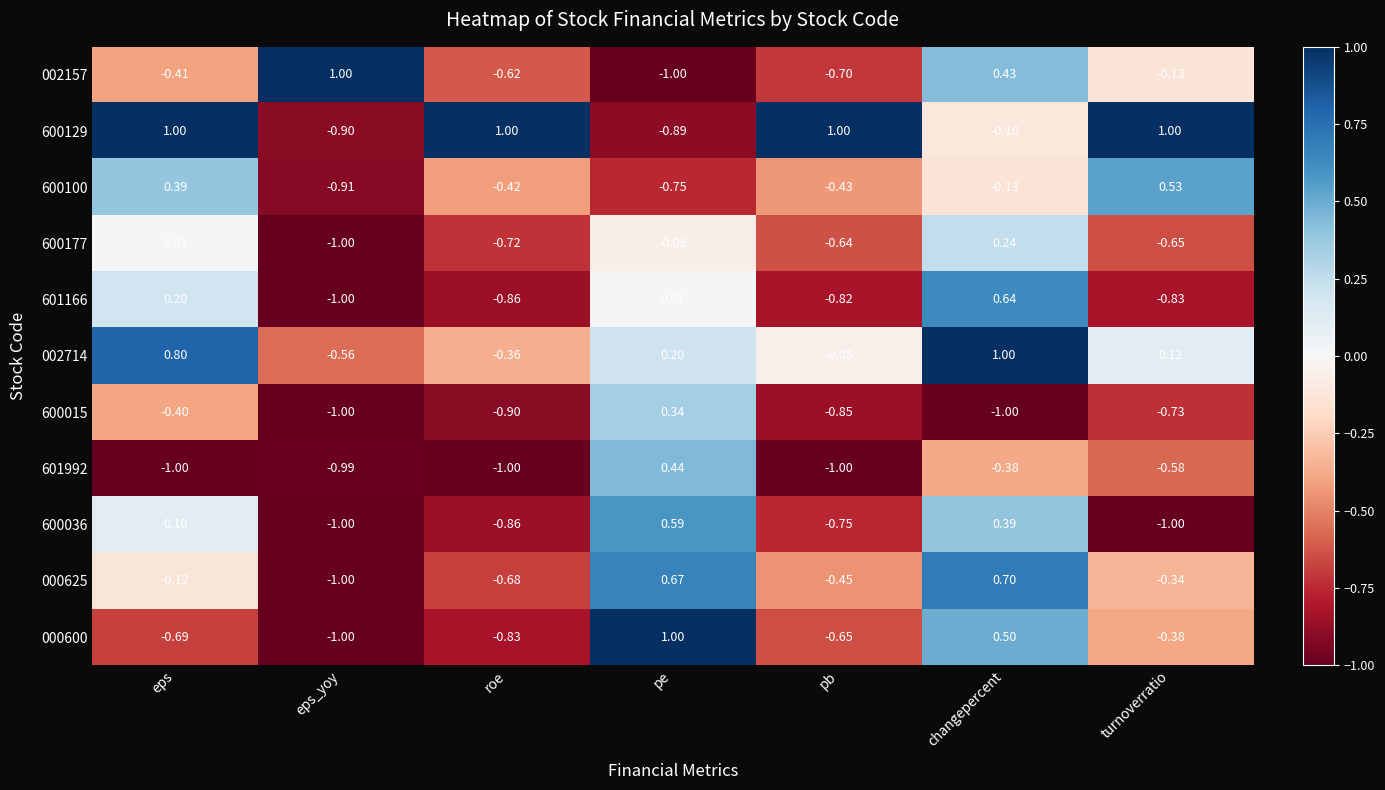

What is the difference between the highest and lowest values at pb?

2.0